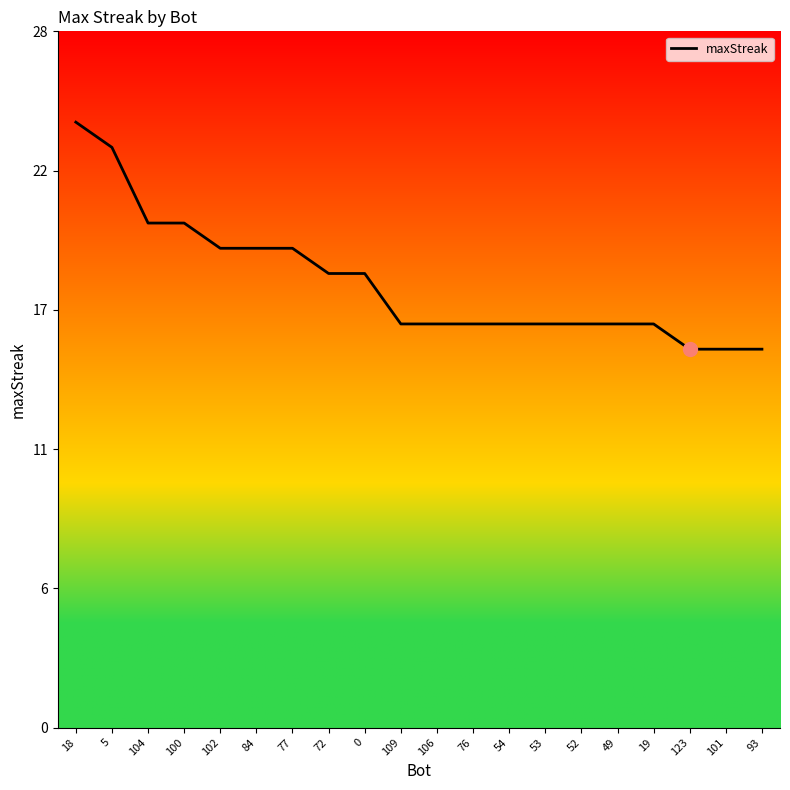

Does the chart have visible grid lines?

No